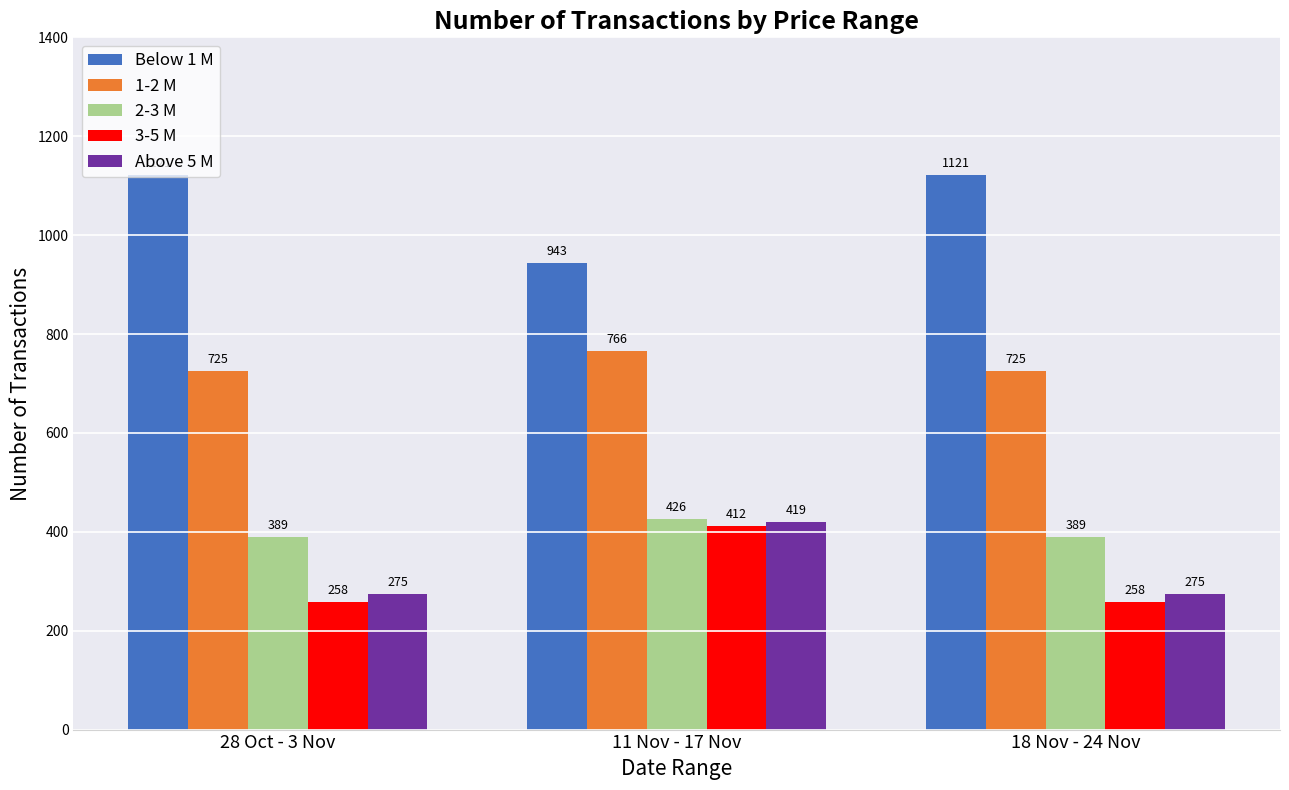

Reading right to left, transcribe all the data shown in this chart.

Below 1 M: 1121	943	1121
1-2 M: 725	766	725
2-3 M: 389	426	389
3-5 M: 258	412	258
Above 5 M: 275	419	275